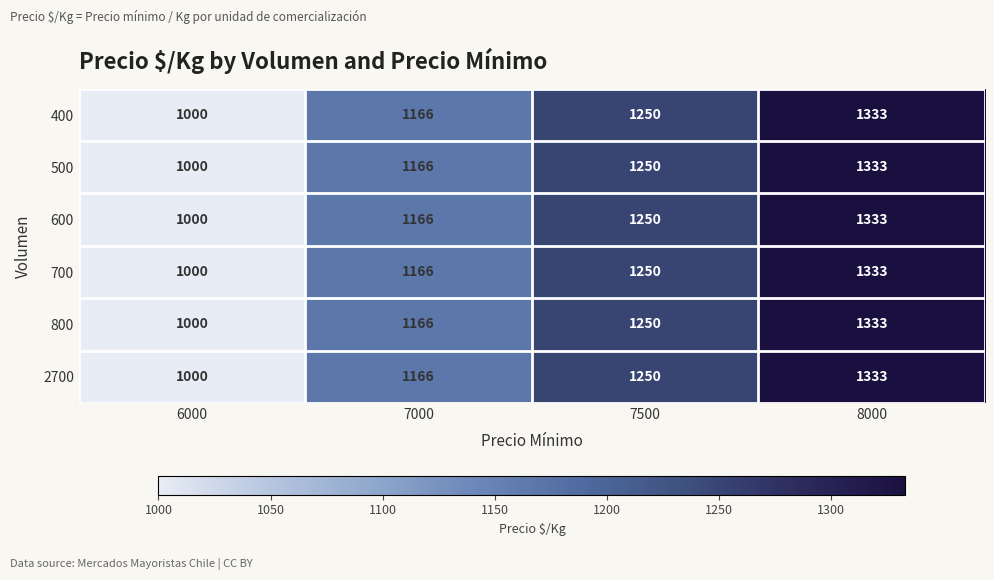

What is the minimum value shown in the chart?

1000